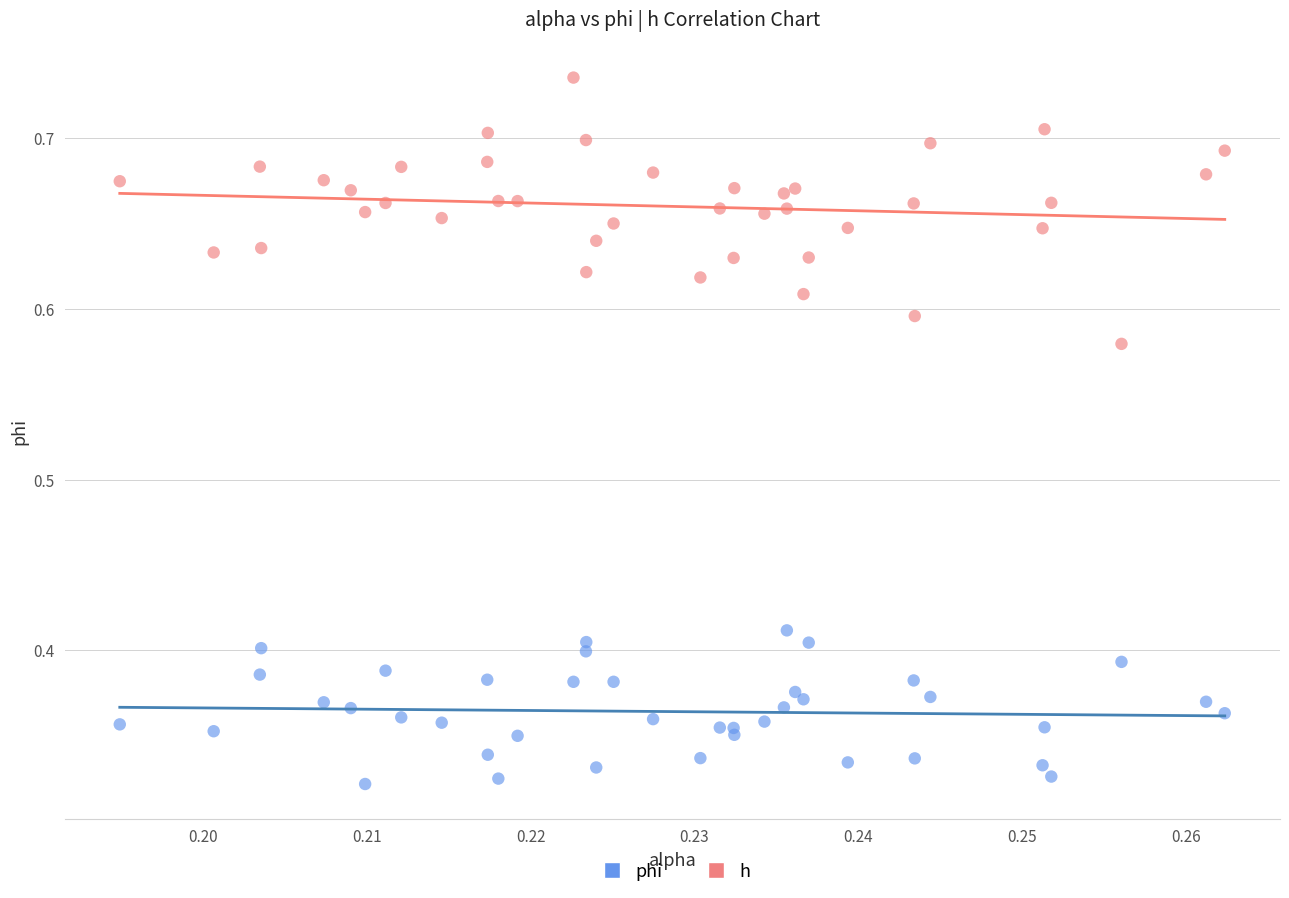

Which series reaches the minimum Y coordinate?

phi